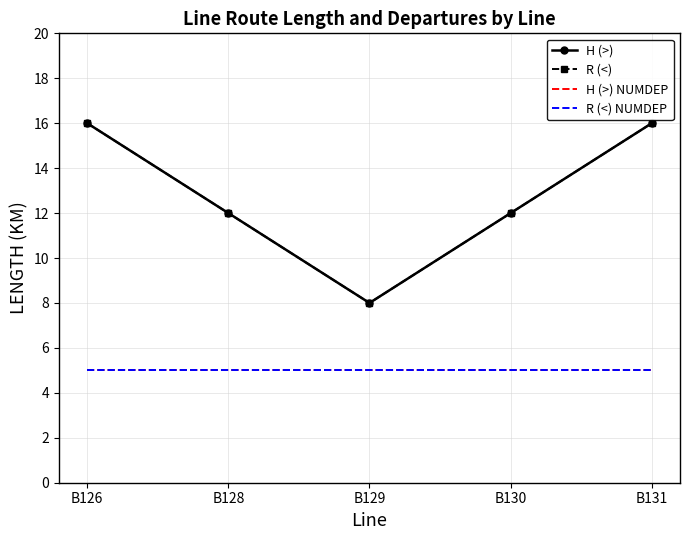

At which category is the sum across all series the highest?

B126